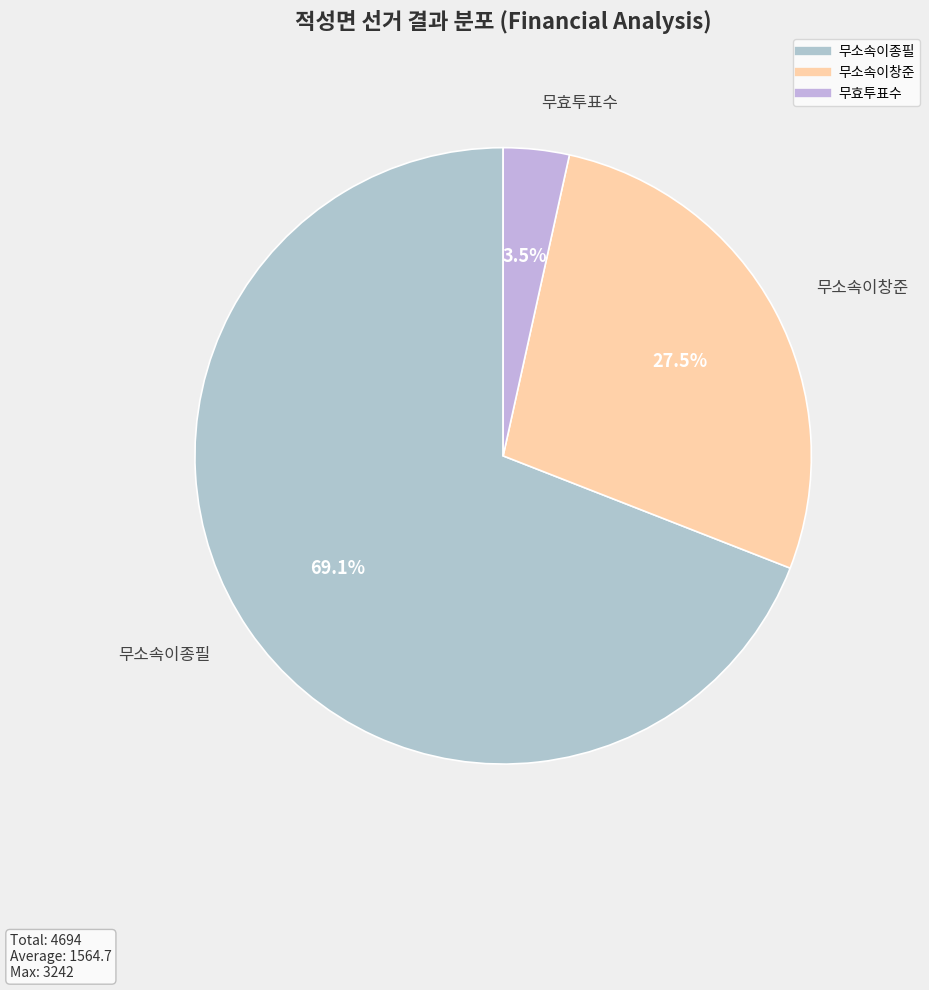

Which category has the biggest portion of the pie?

무소속이종필